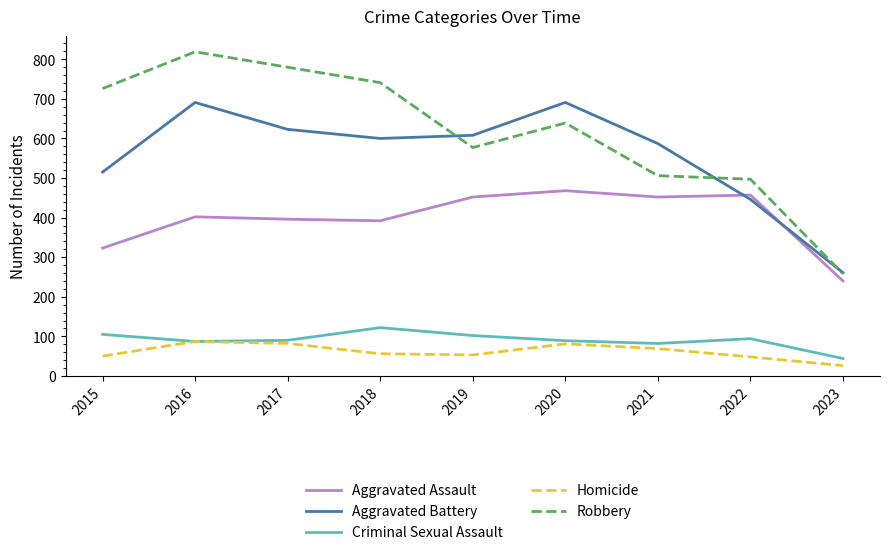

How many times do Aggravated Assault and Aggravated Battery cross each other?

2